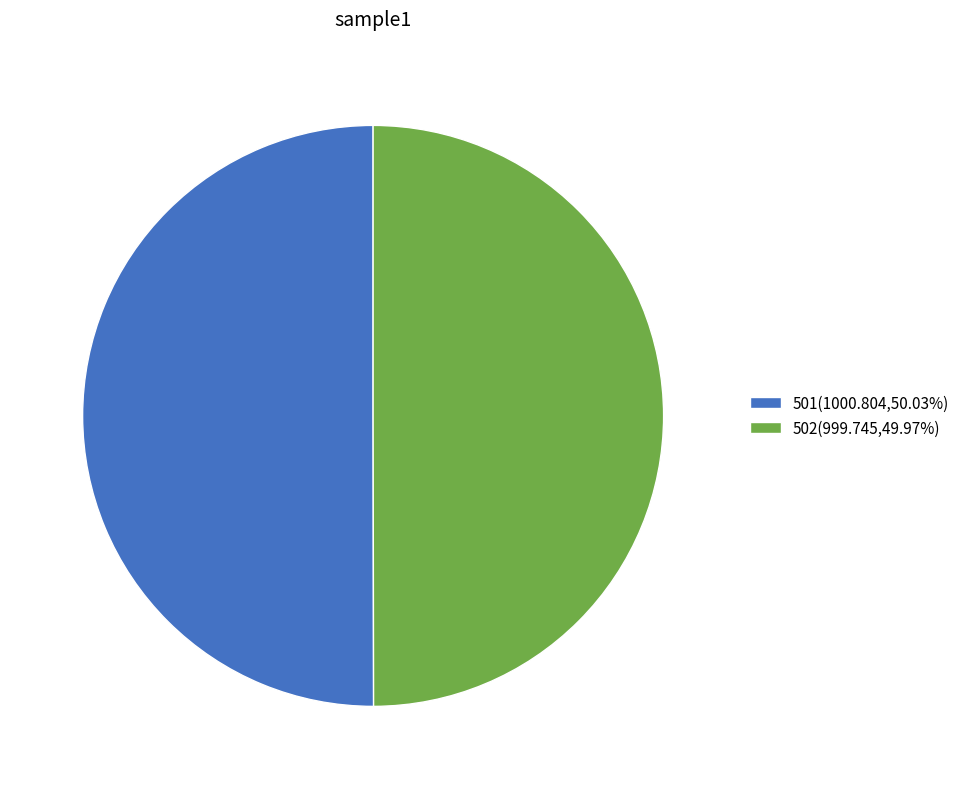

Approximately how many times larger is the value at 502(999.745,49.97%) compared to 501(1000.804,50.03%)?

1.0